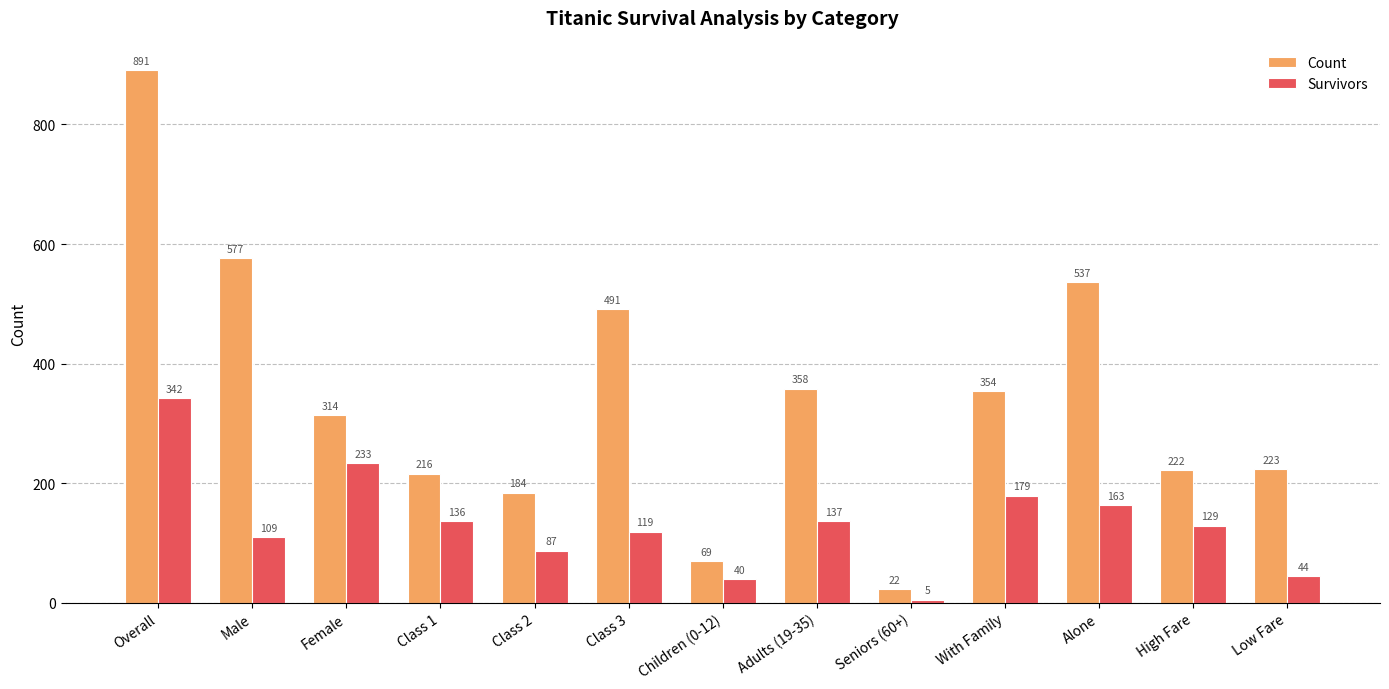

Rank the categories by Survivors value from highest to lowest.

Overall, Female, With Family, Alone, Adults (19-35), Class 1, High Fare, Class 3, Male, Class 2, Low Fare, Children (0-12), Seniors (60+)